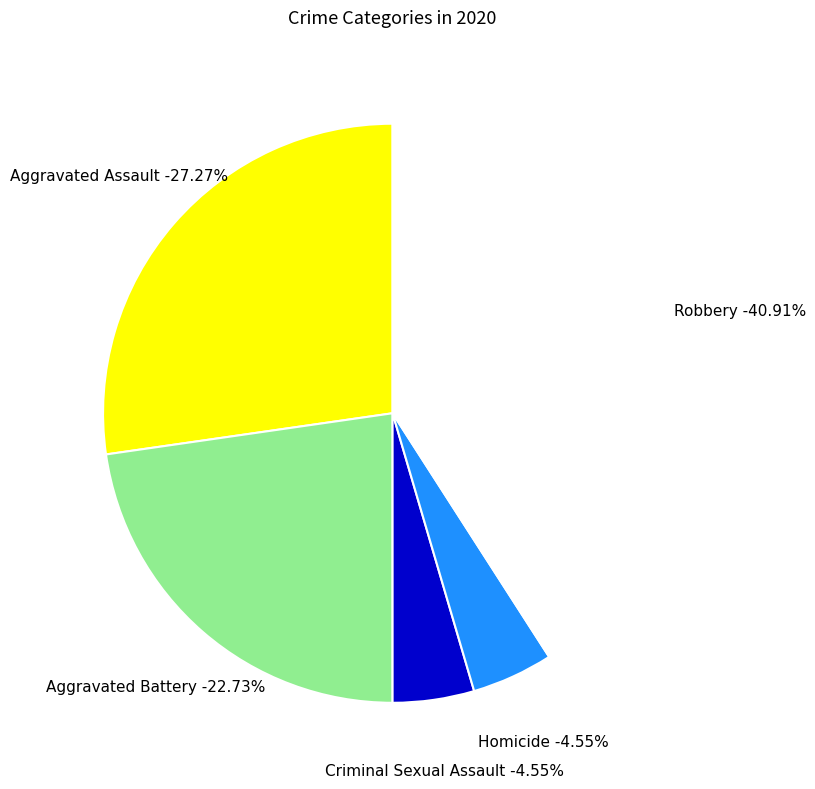

To the nearest percent, what is the average slice percentage?

20%